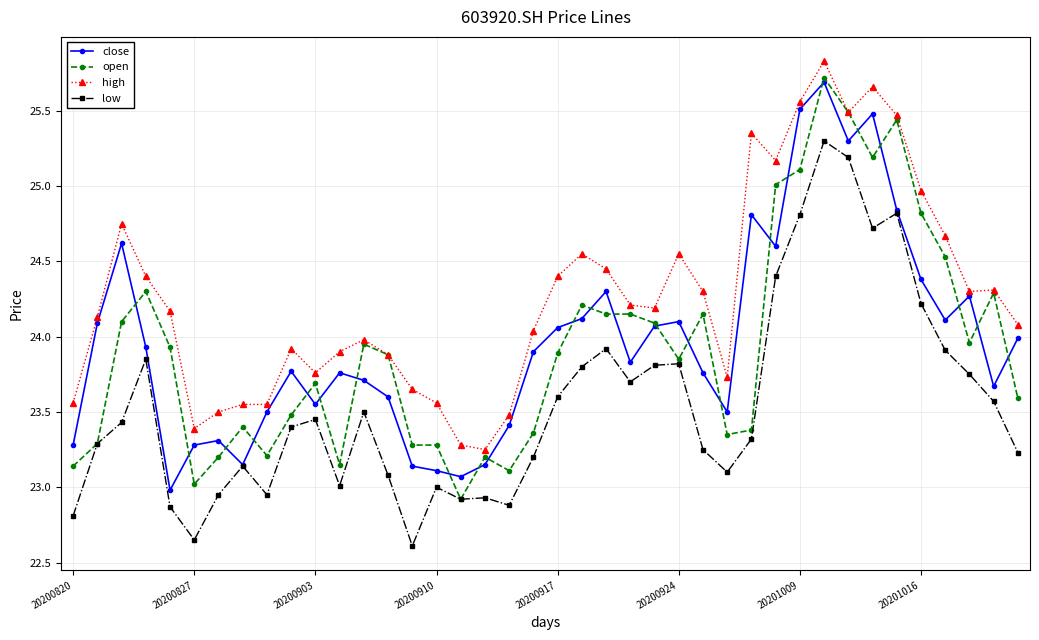

True or false: open has more than 0 interior local peaks.

True